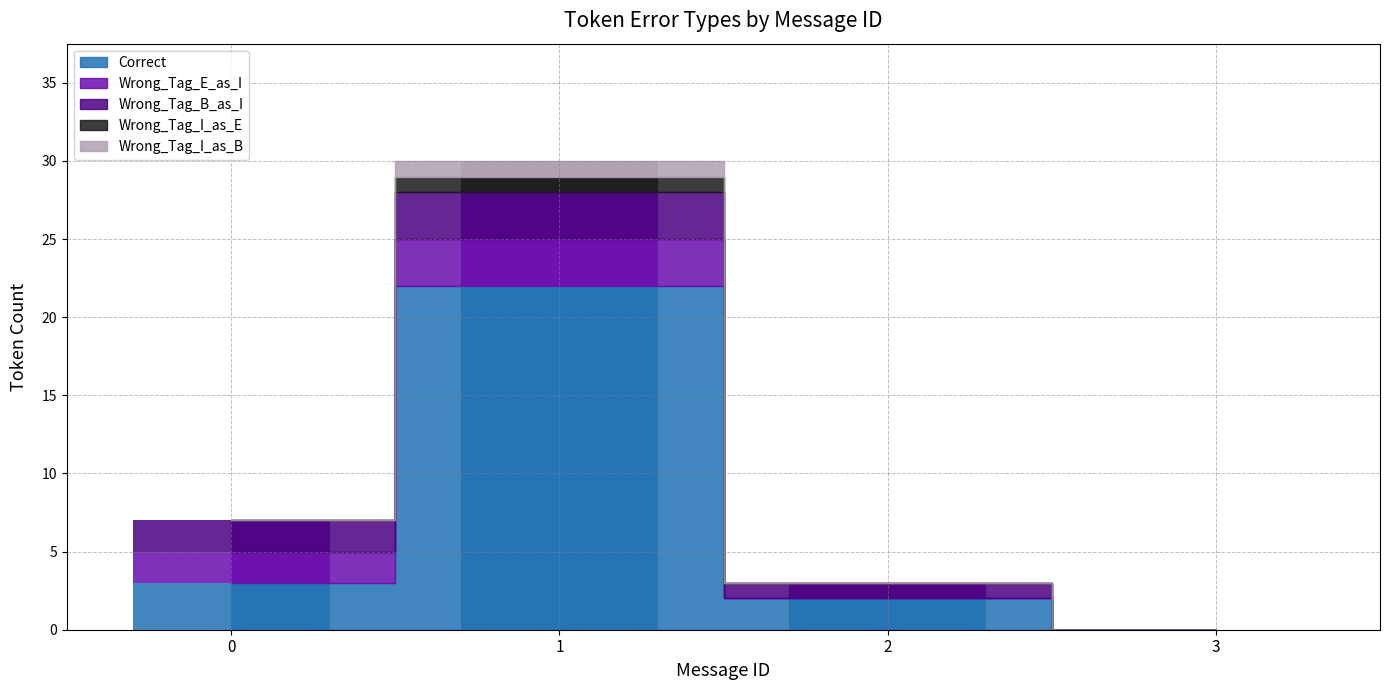

What is the sum of all Wrong_Tag_I_as_B values?

1